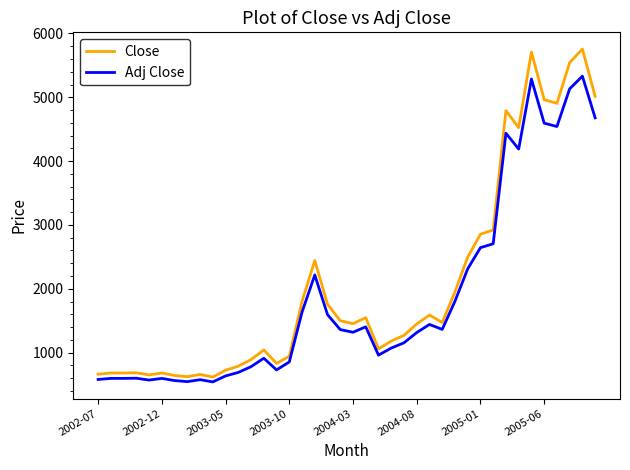

What is the maximum value for Adj Close?

5331.0